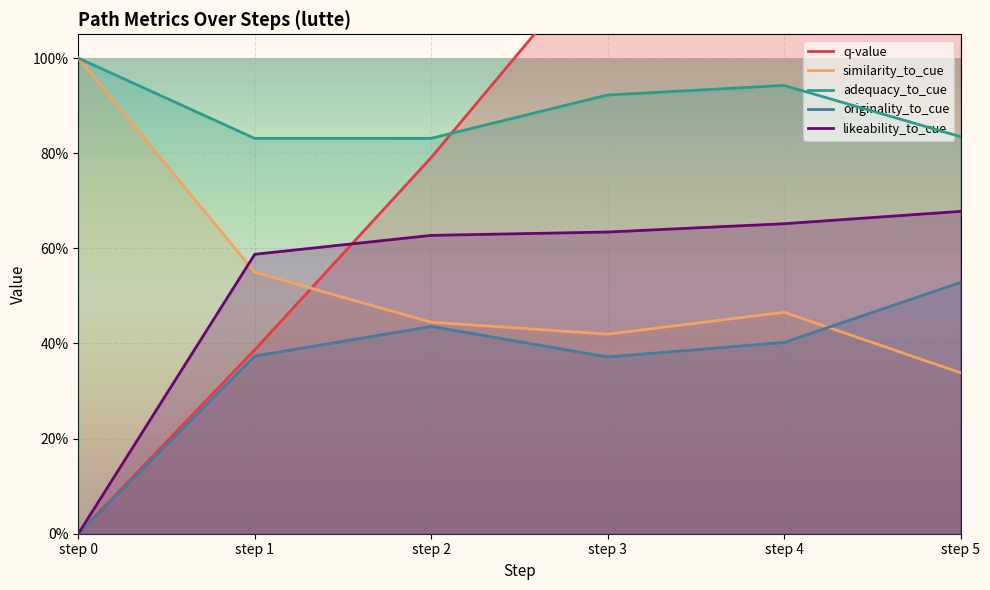

List the series in order of their peak value, lowest first.

originality_to_cue, likeability_to_cue, similarity_to_cue, adequacy_to_cue, q-value